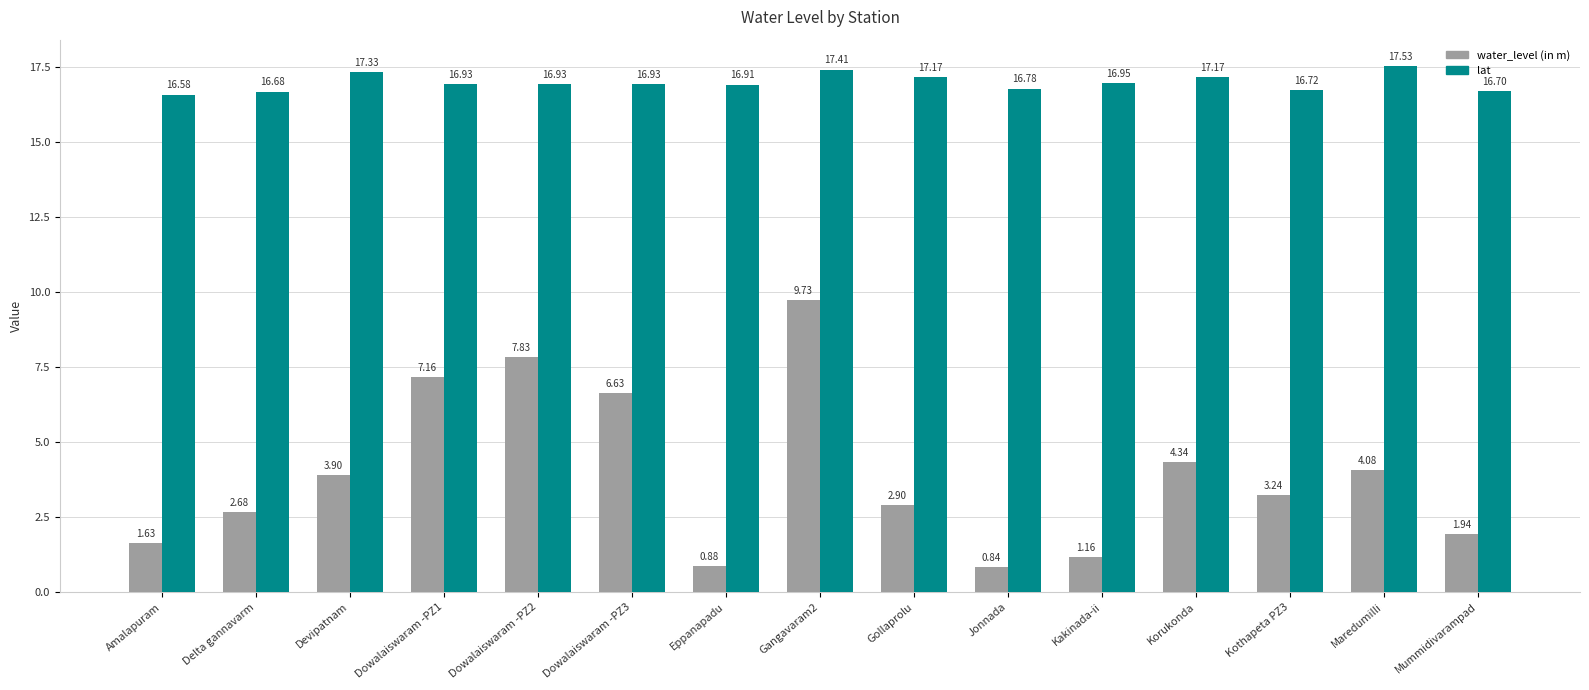

How many distinct data groups are displayed?

2